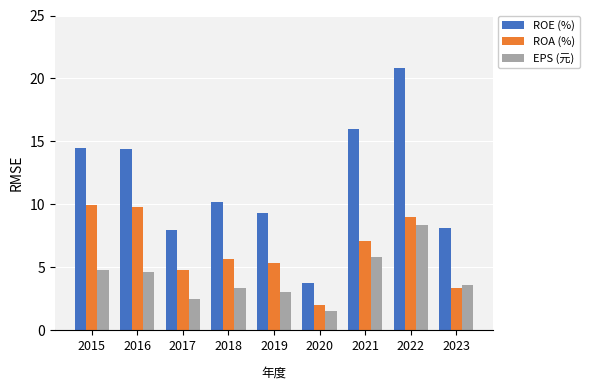

What is the average value of the ROA (%) series?

6.3